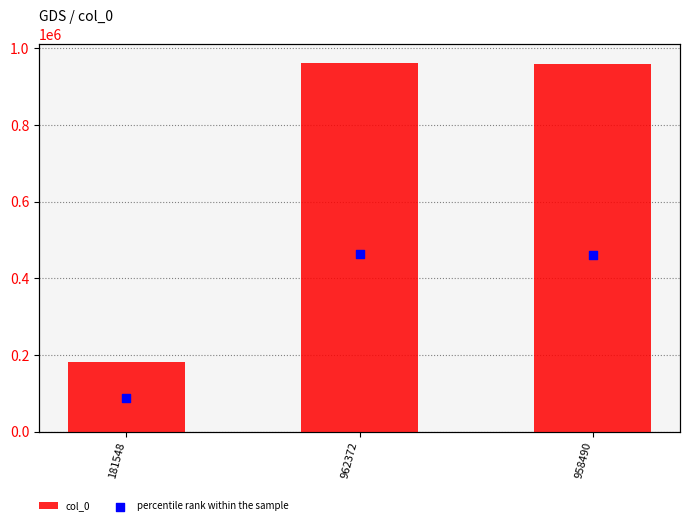

Which series has the largest Y range (max minus min)?

col_0